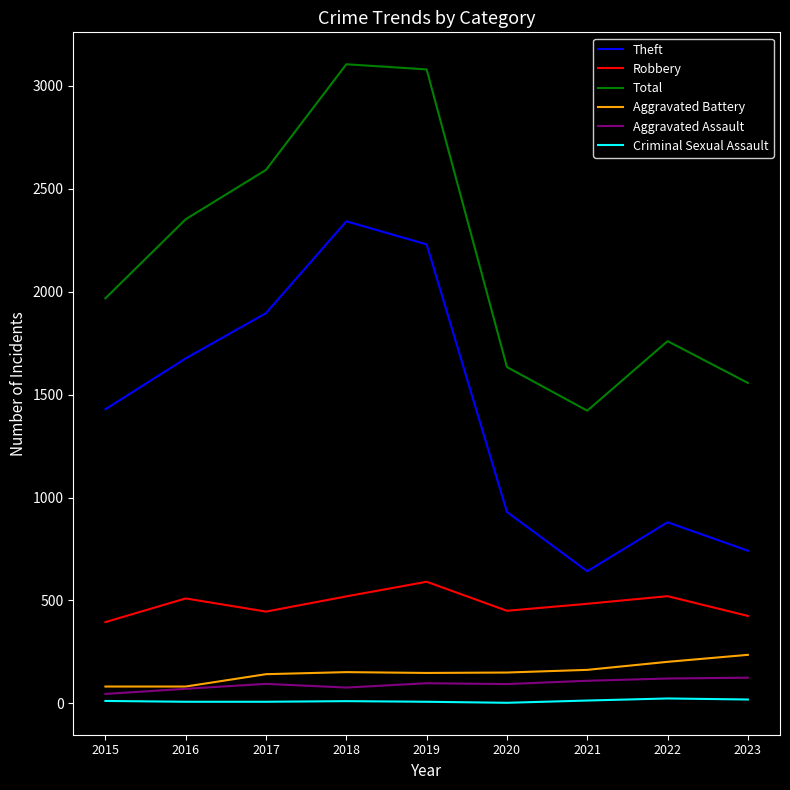

Is it true that Robbery equals 446 at 2017?

True